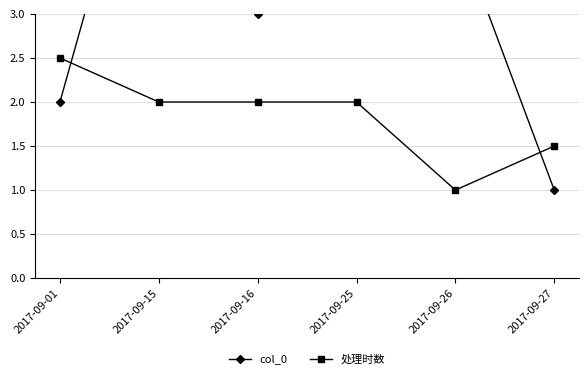

Which series has the largest total across all categories?

col_0